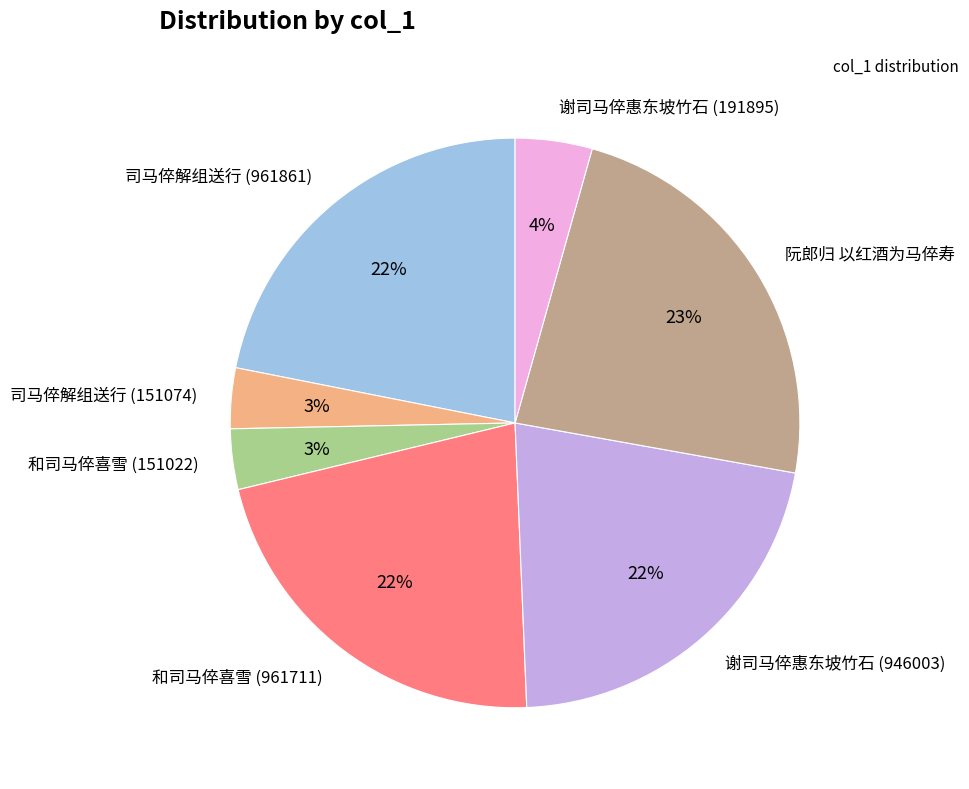

To the nearest percent, what is the difference between the largest and smallest slice percentages?

20%